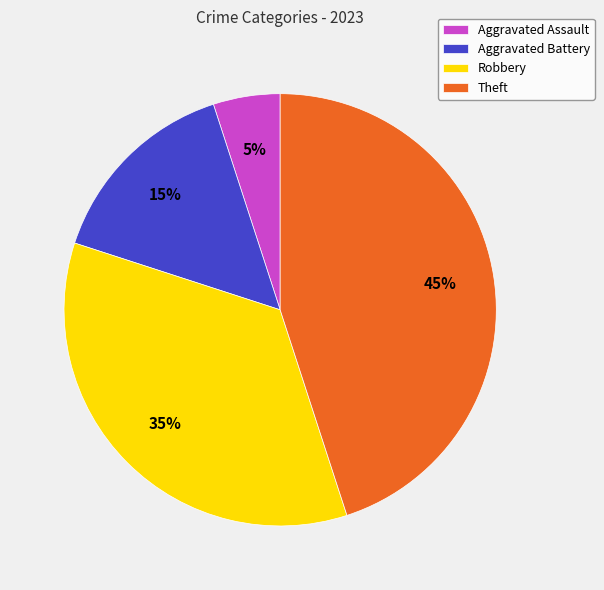

Count the number of slices in the pie.

4